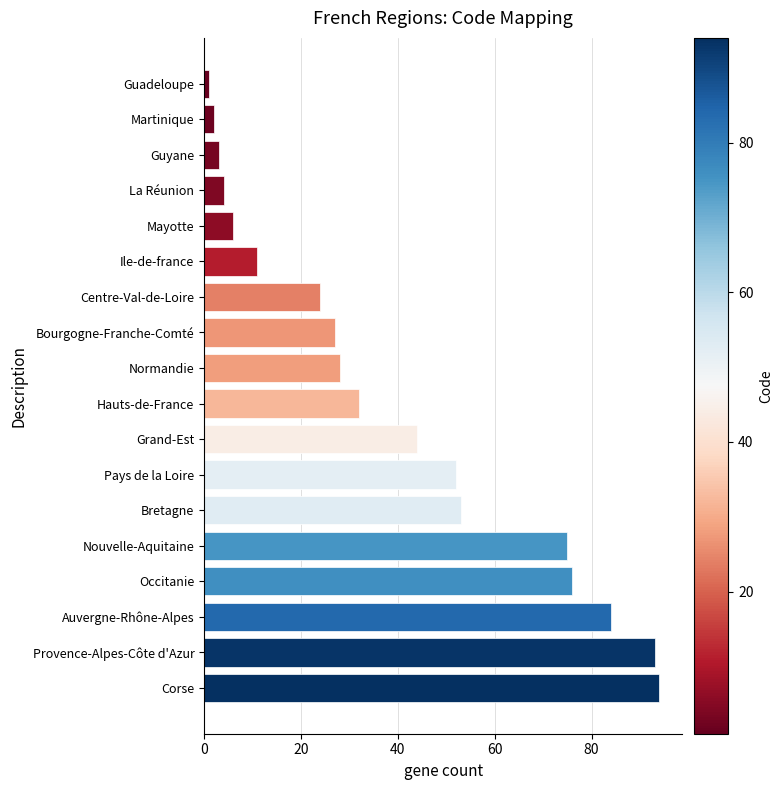

What is the value of the 12th bar from the top?

52